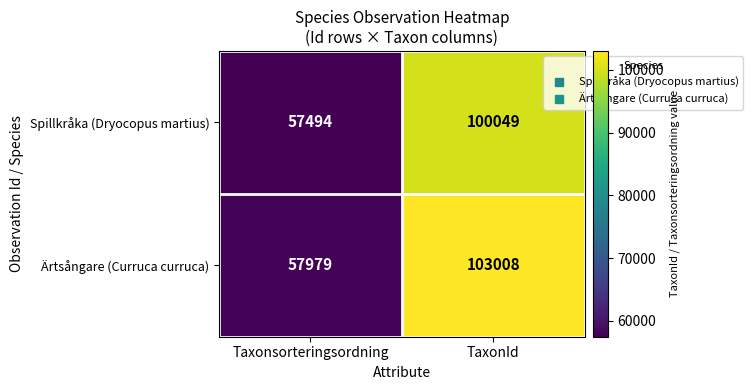

Where is Spillkråka (Dryocopus martius) nearest to the value 78771?

Taxonsorteringsordning